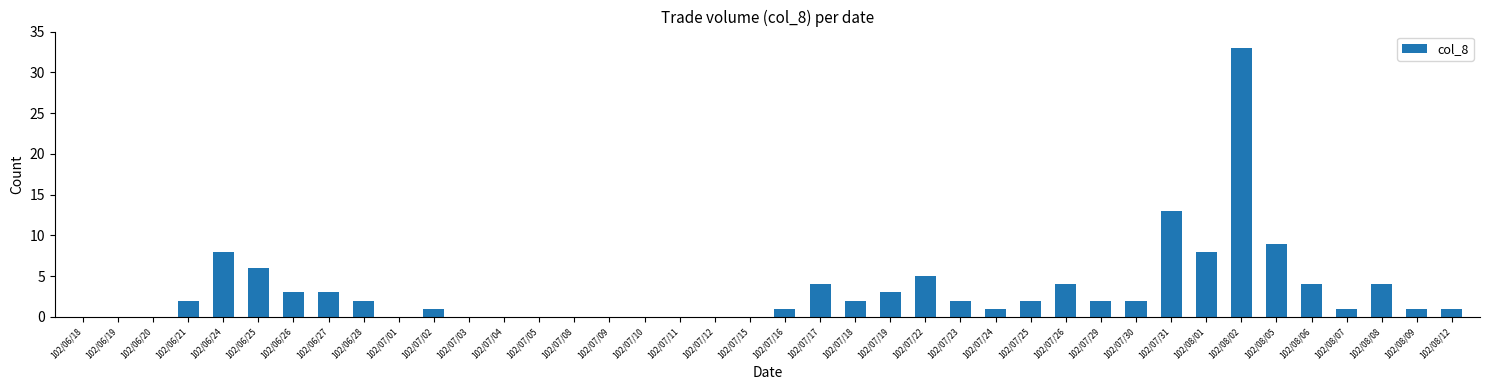

What is the sum of all values?

127